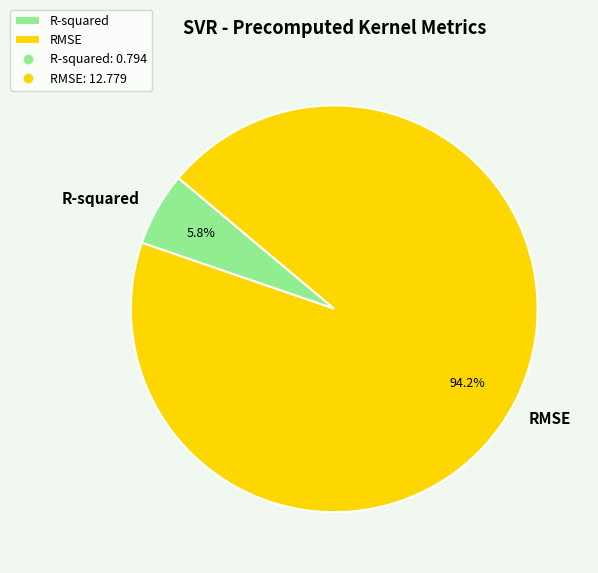

Between RMSE and R-squared, which is larger?

RMSE